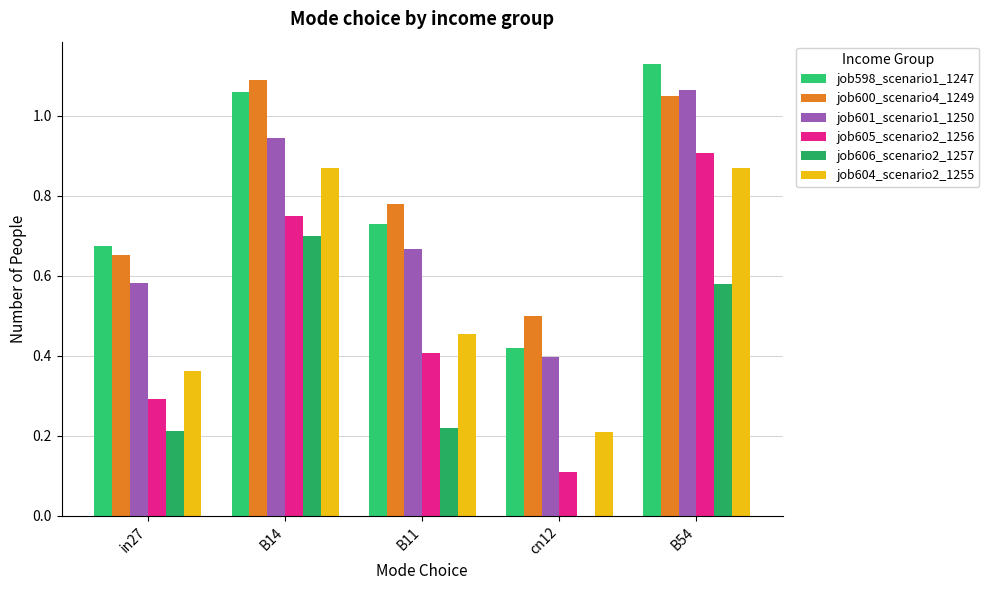

How many distinct data groups are displayed?

6